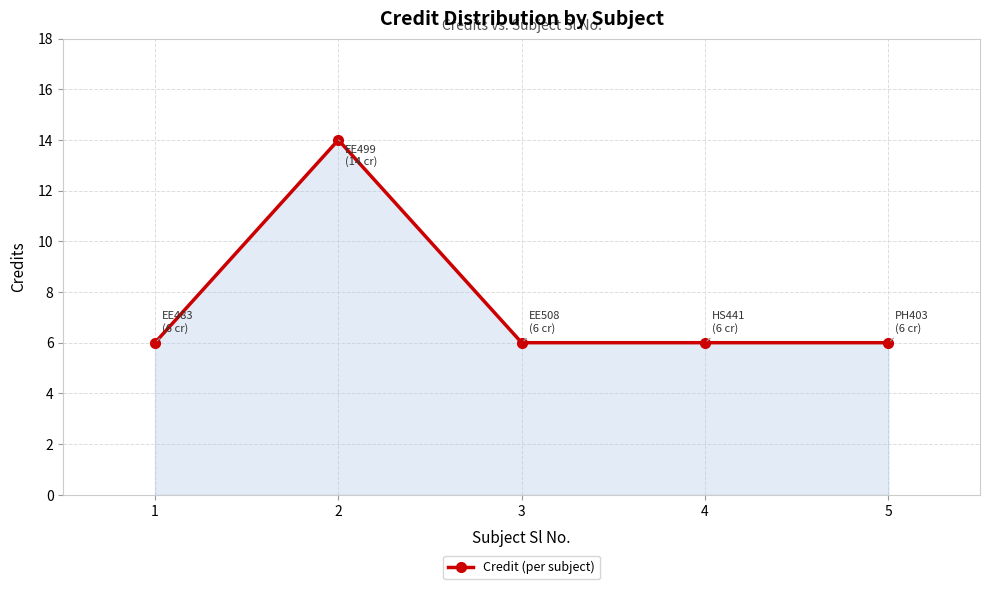

True or false: the data shows 4 at 3.

False